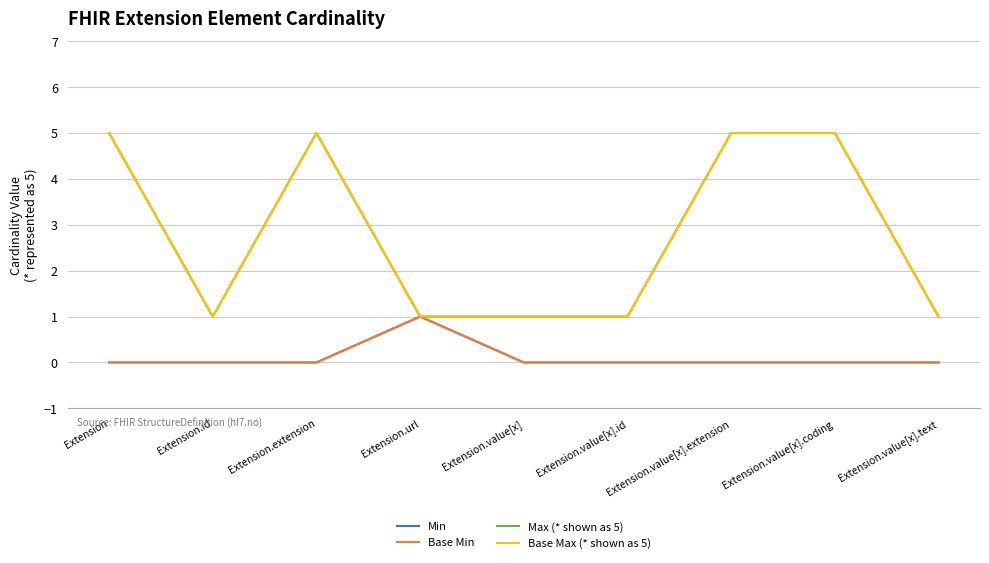

What is the label of the 7th point from the right?

Extension.extension